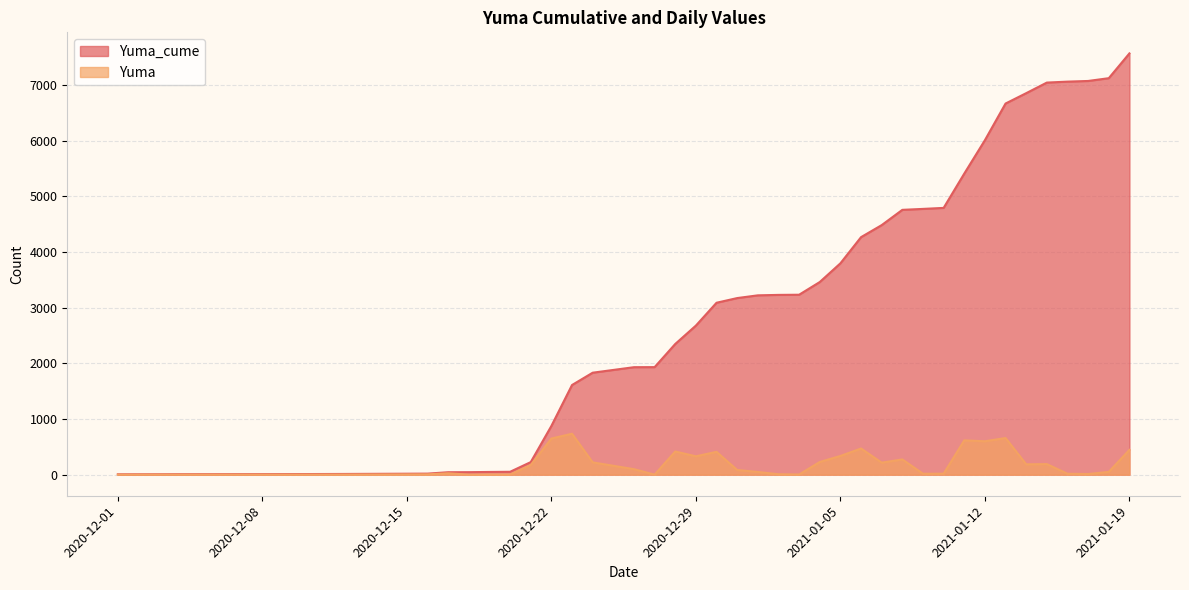

Is it true that Yuma_cume equals 7040 at 2021-01-15?

True